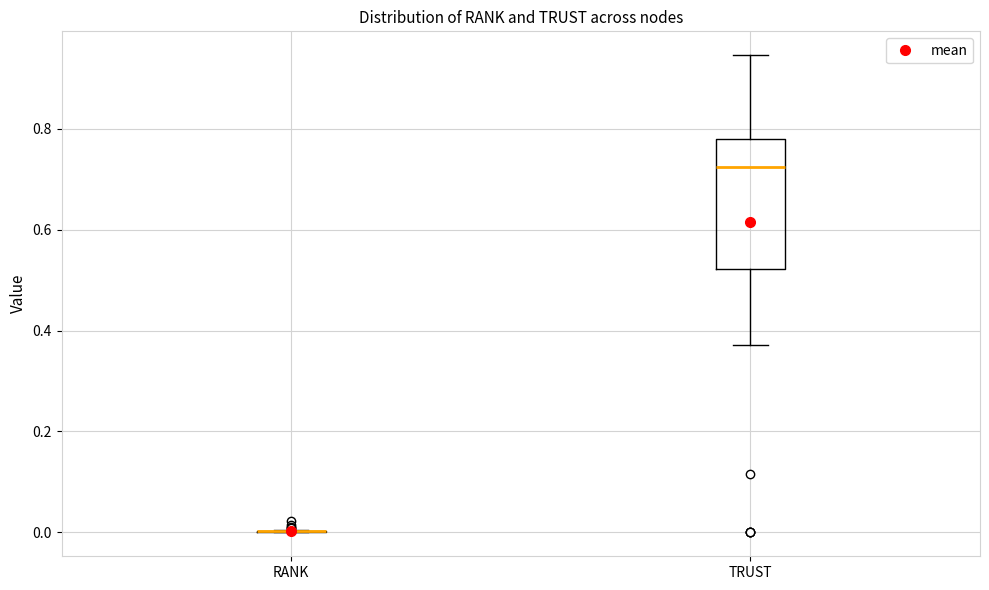

Which box is the tallest, from its lower edge to its upper edge?

TRUST